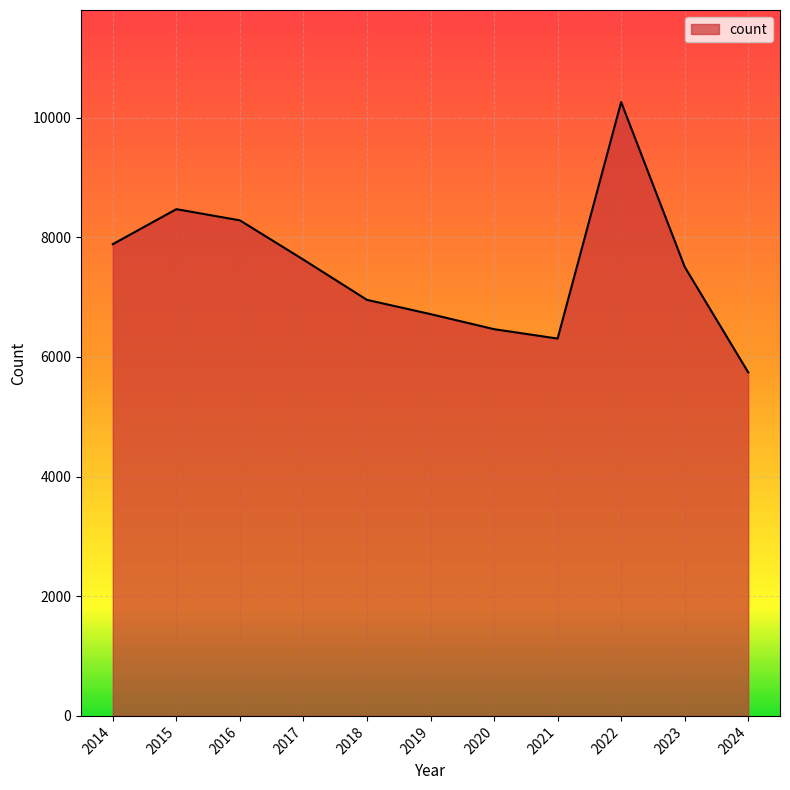

At which category does the data reach its first local valley?

2021